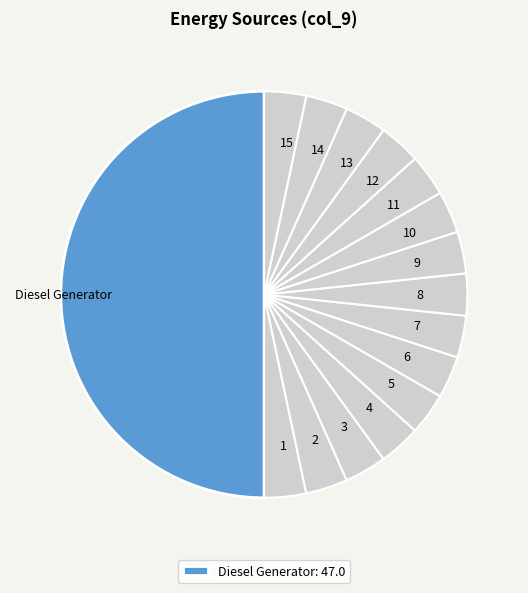

Do 5 and 6 together represent more than half of the pie?

No